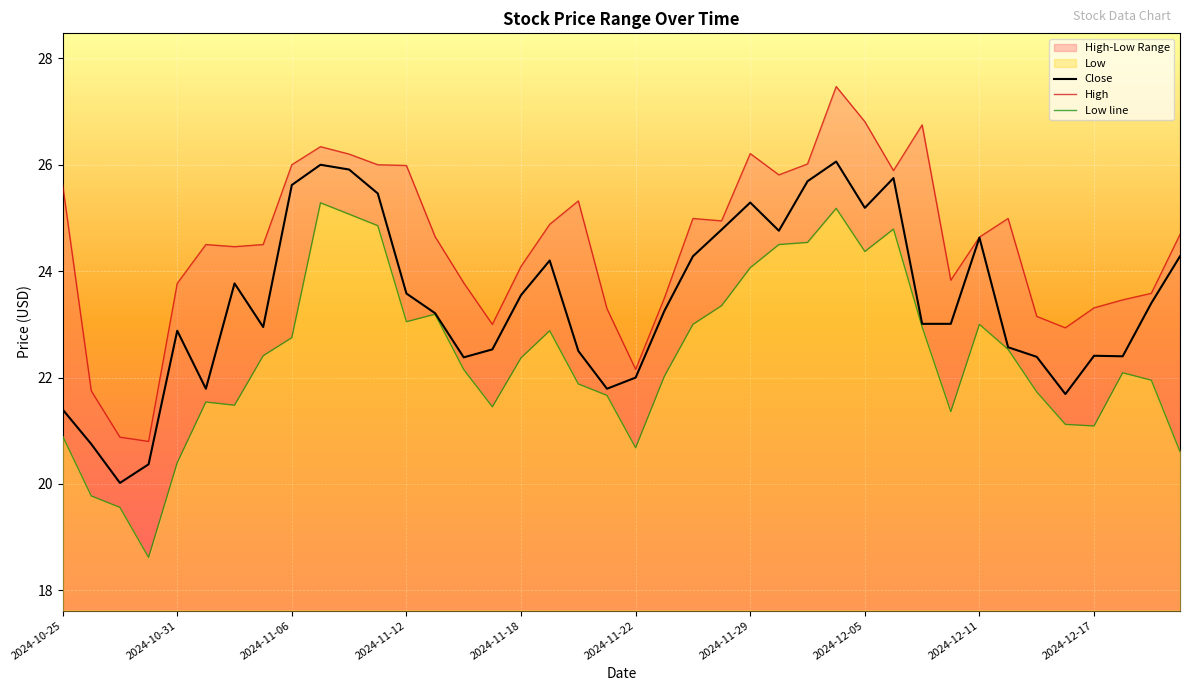

Count the number of categories in the chart.

40